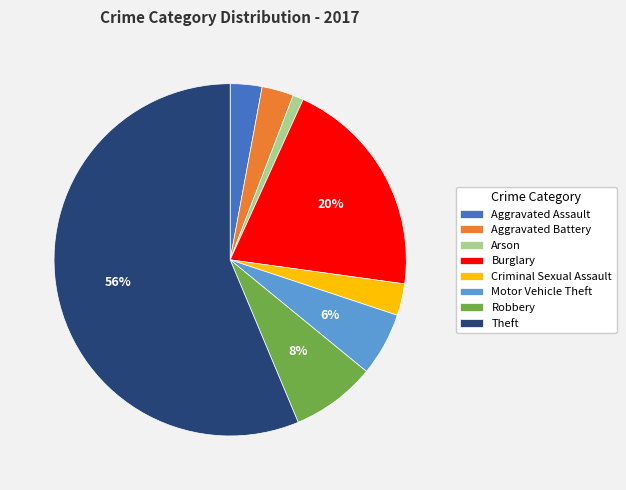

The Arson slice represents 11% of the pie. True or false?

False